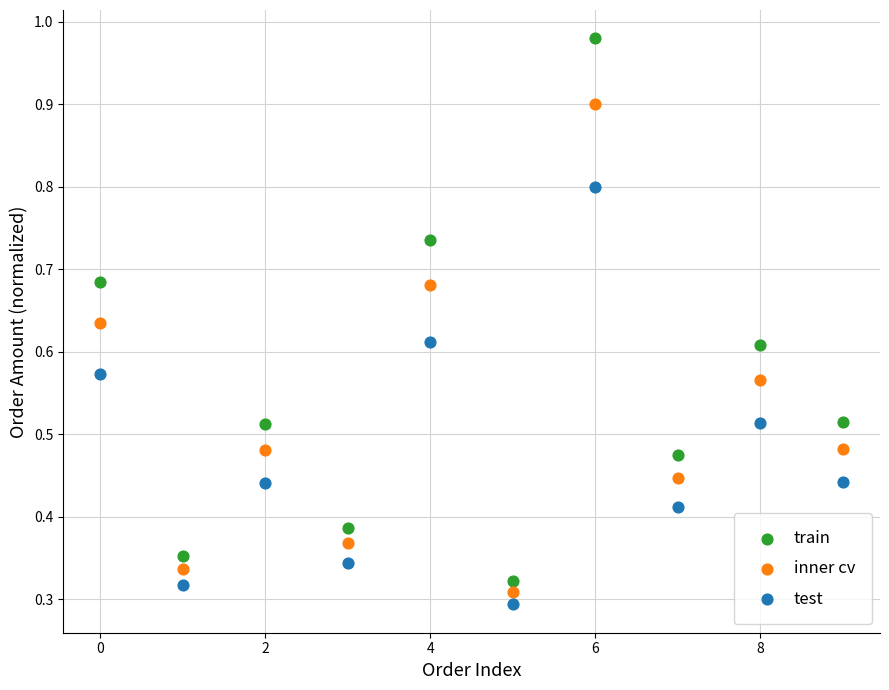

Which series reaches the maximum Y coordinate?

train